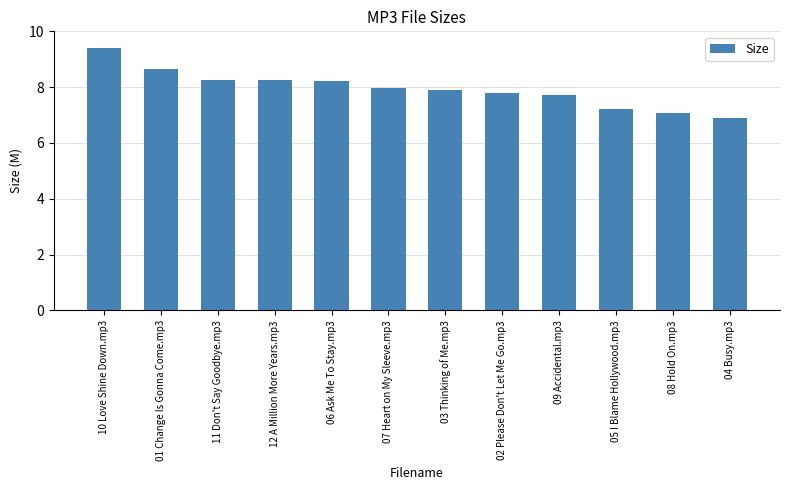

Count the number of data series in this chart.

1